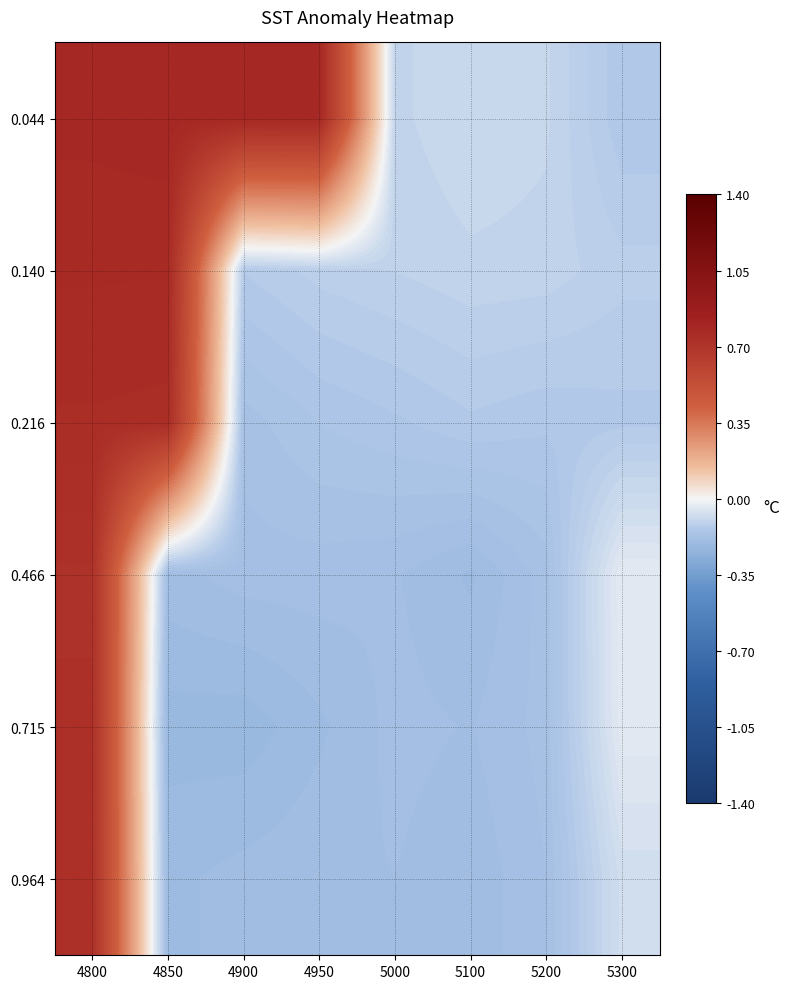

Which category has the highest value across all series?

4900